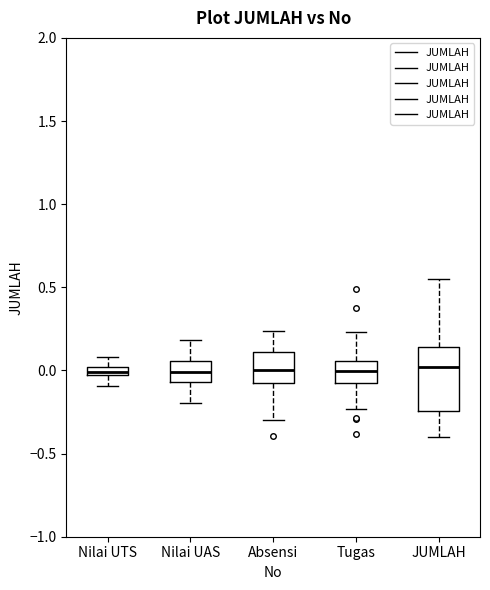

Comparing the boxes themselves (not the whiskers), which one is the tallest?

JUMLAH